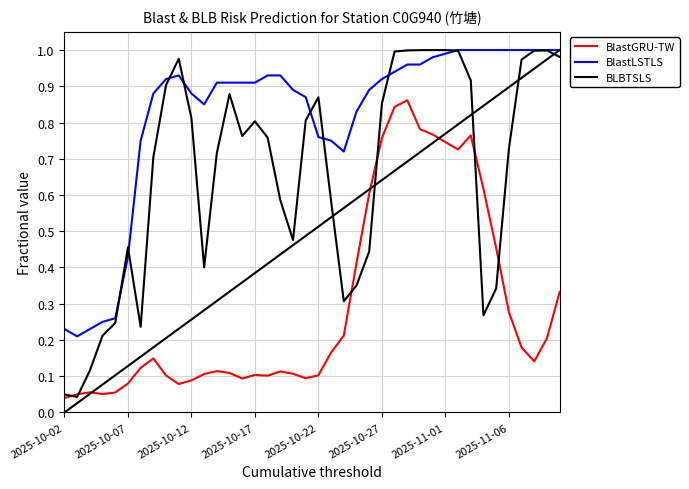

Which series ends up on top after the final intersection of BLBTSLS and BlastGRU-TW?

BLBTSLS